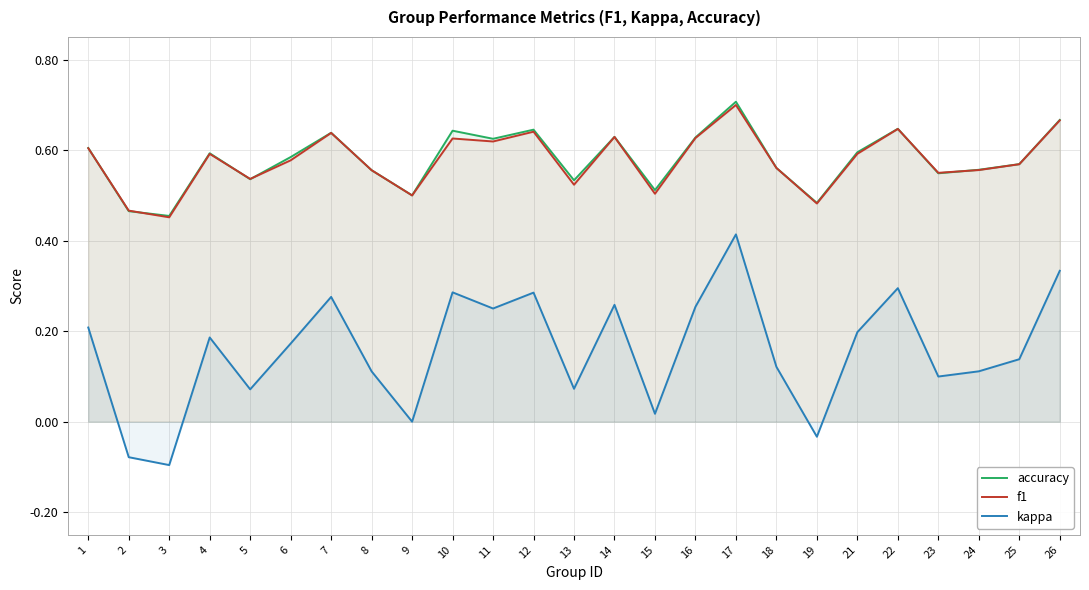

True or false: kappa and f1 intersect in this chart.

False